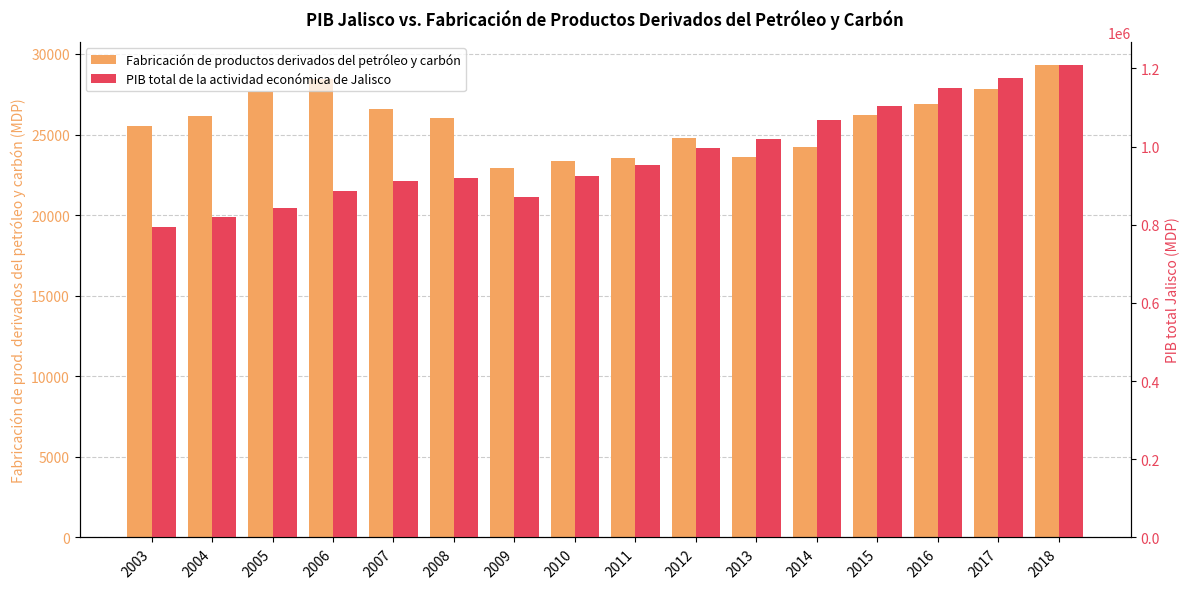

What is the total value across all series at 2017?

1204465.5